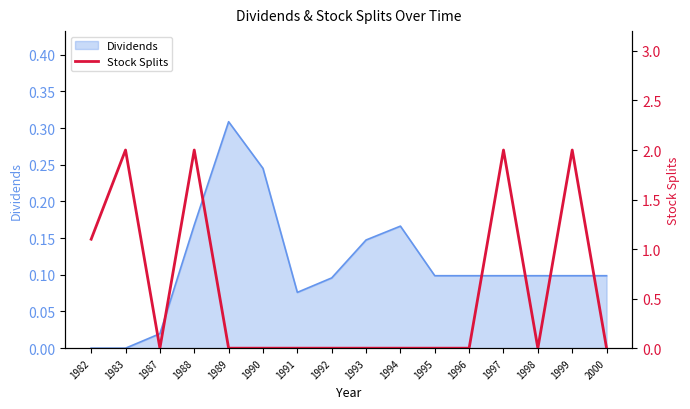

Count the number of categories in the chart.

16